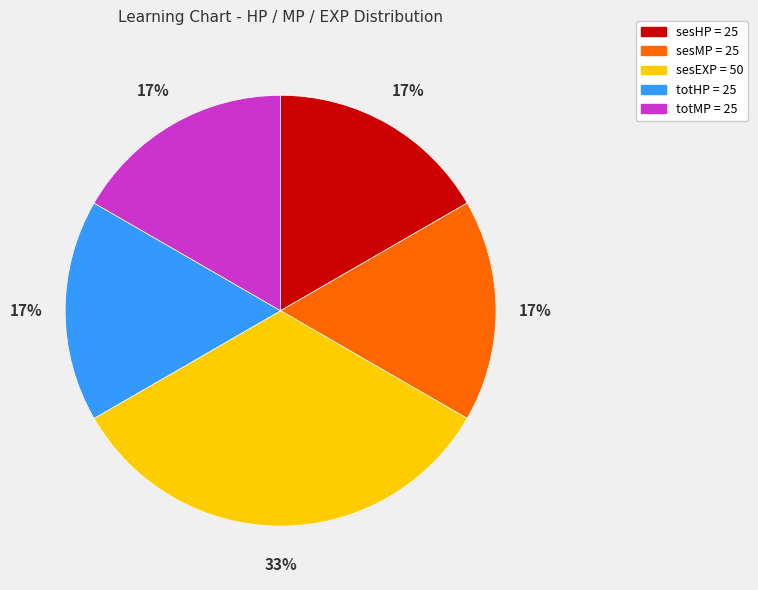

Is there any slice that represents more than half of the pie?

No